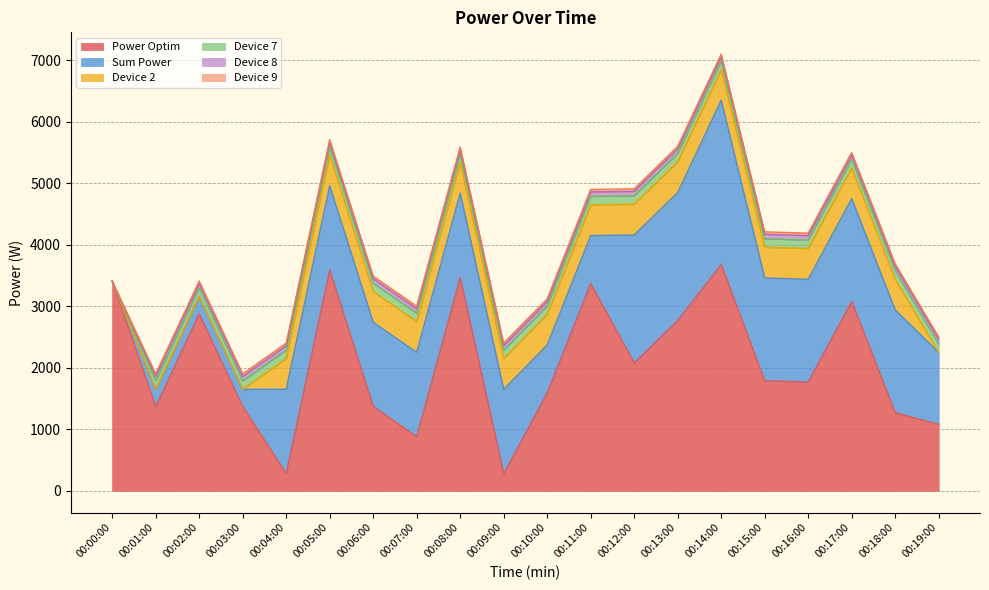

What is the sum of the Power Optim values at 00:01:00 and 00:10:00?

2960